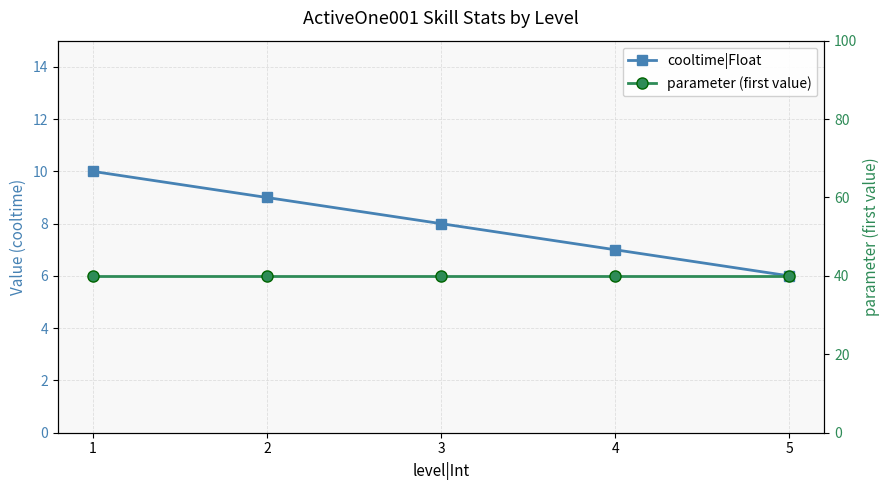

What is the difference between the maximum and minimum values in the cooltime|Float series?

4